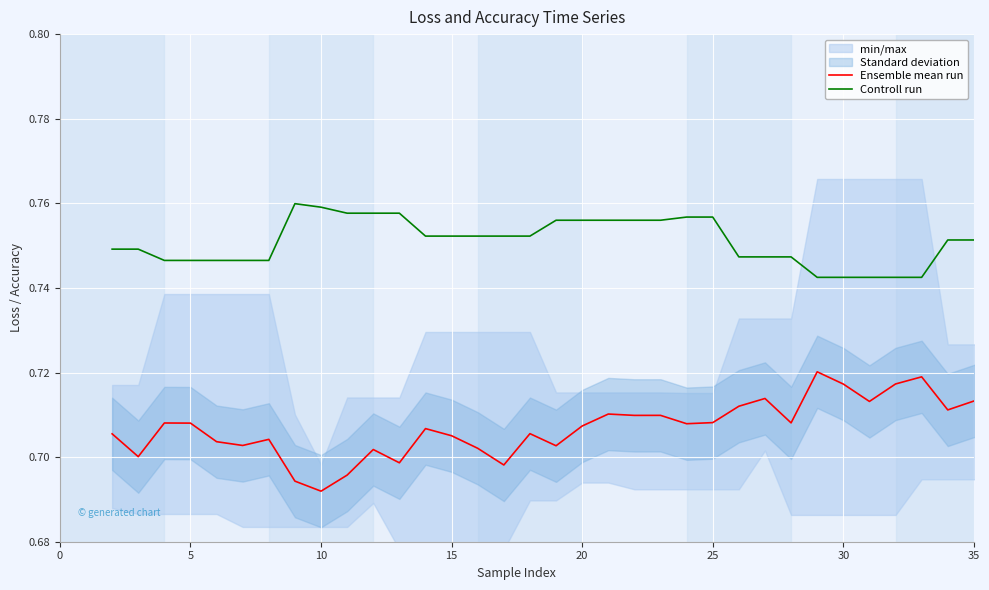

What is the minimum value shown in the chart?

0.7